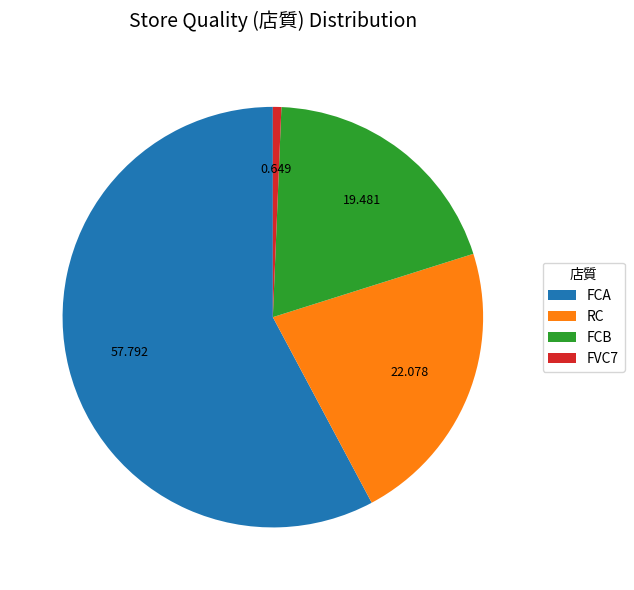

Which slice is the largest?

FCA